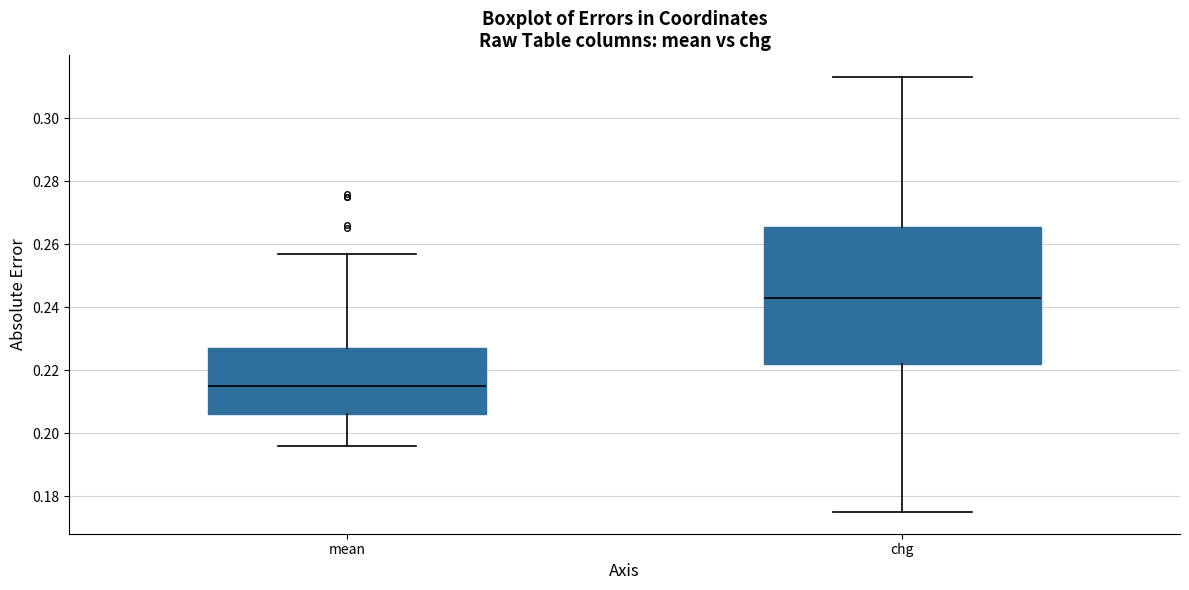

Reading left to right, read every box against the y-axis: the position of its median line, the range the box covers, and the ends of its whiskers. The values are not printed on the chart, so give them approximately, as read against the axis.

mean: median 0.216, box 0.206 to 0.228, whiskers 0.196 to 0.258
chg: median 0.244, box 0.222 to 0.266, whiskers 0.176 to 0.314